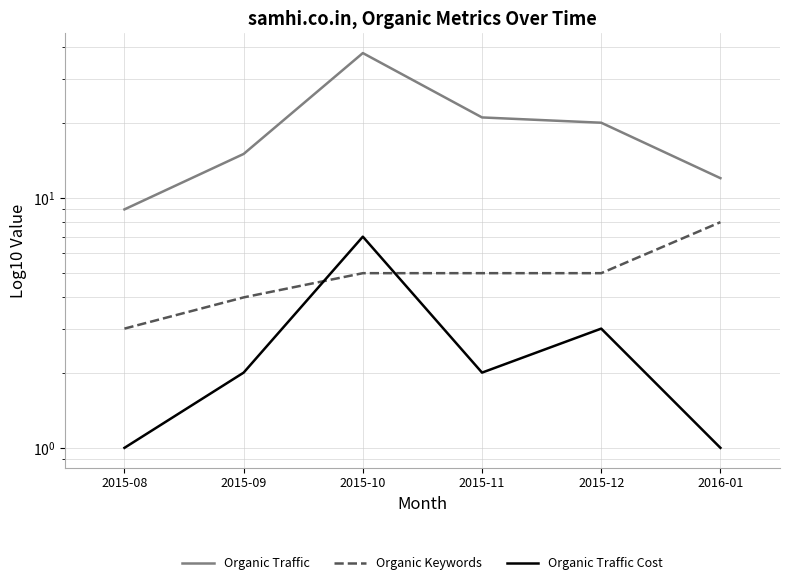

At how many categories does at least one series exceed 11?

5